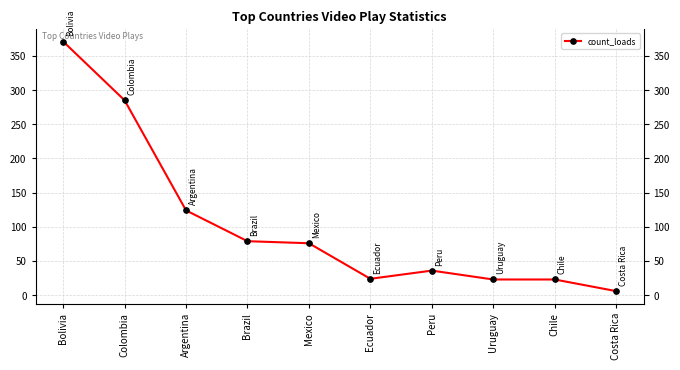

The chart shows a value of 285 at Colombia. True or false?

True